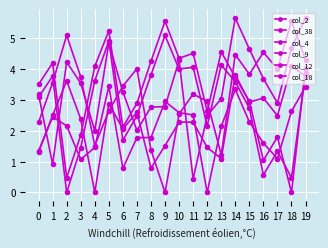

Is this an area chart (filled region under the line)?

No